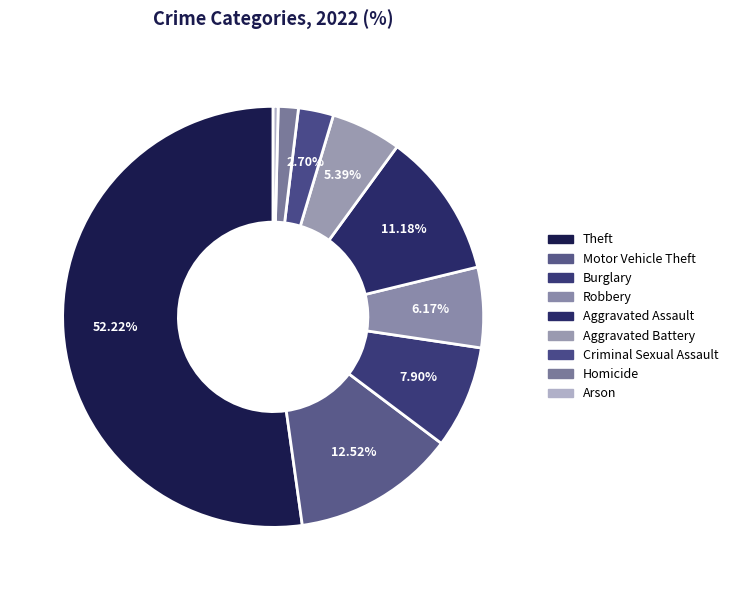

Rank the categories by value from highest to lowest.

Theft, Motor Vehicle Theft, Aggravated Assault, Burglary, Robbery, Aggravated Battery, Criminal Sexual Assault, Homicide, Arson